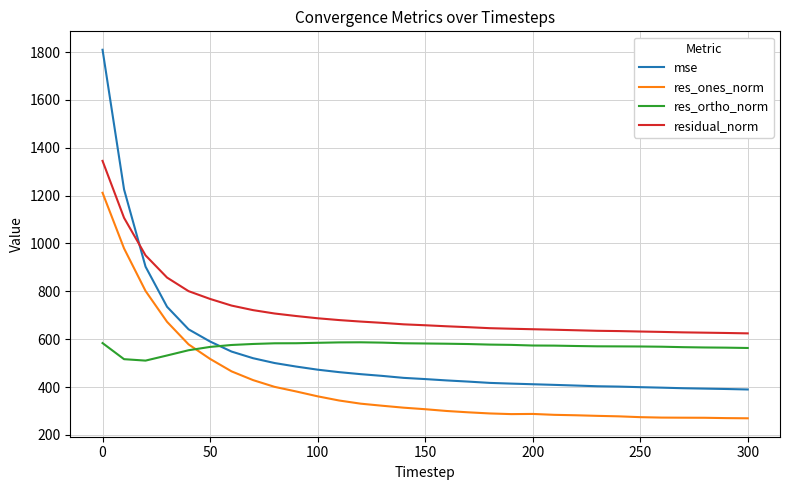

What is the highest value of the res_ones_norm series?

1212.0